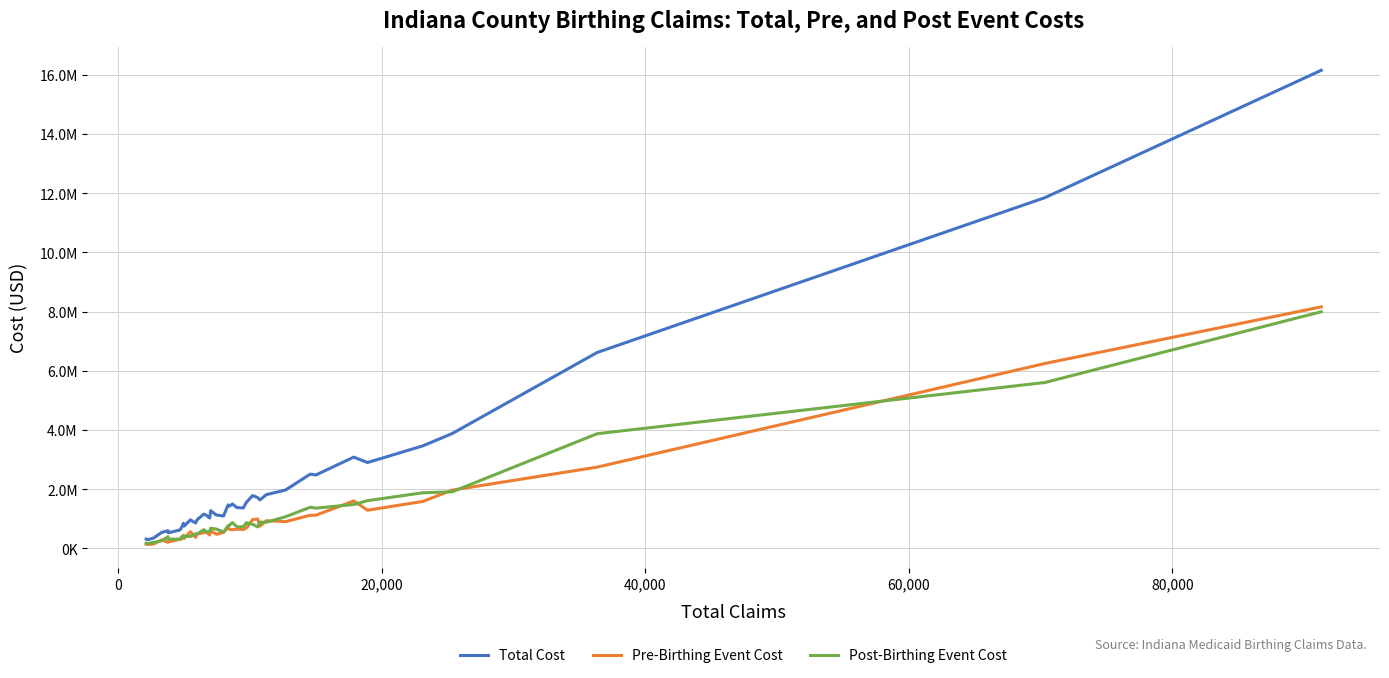

True or false: Pre-Birthing Event Cost has more than 0 points higher than both neighbors.

True